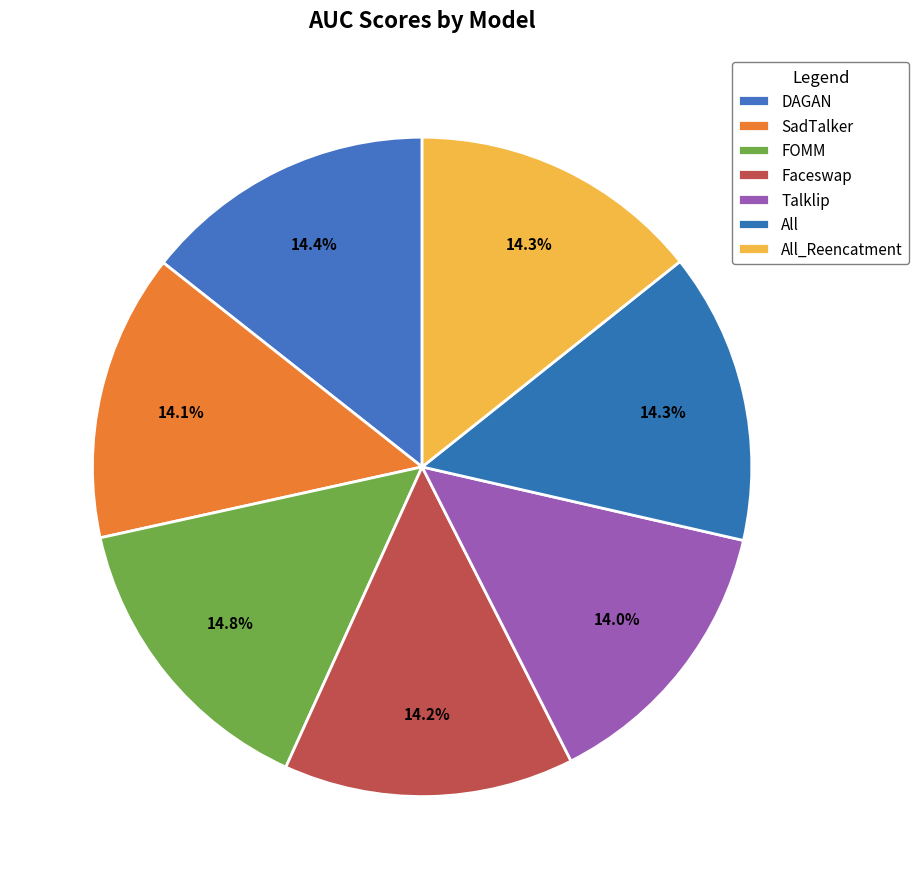

The Faceswap slice represents 8% of the pie. True or false?

False